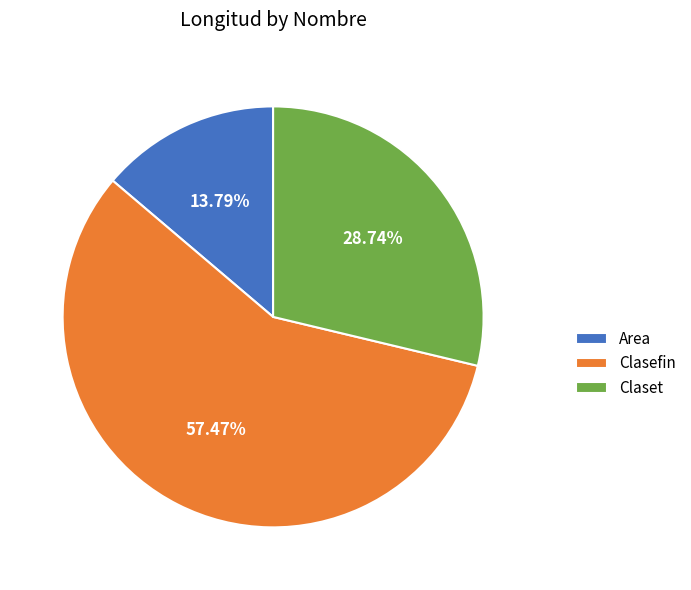

To the nearest percent, what portion does Area represent?

14%